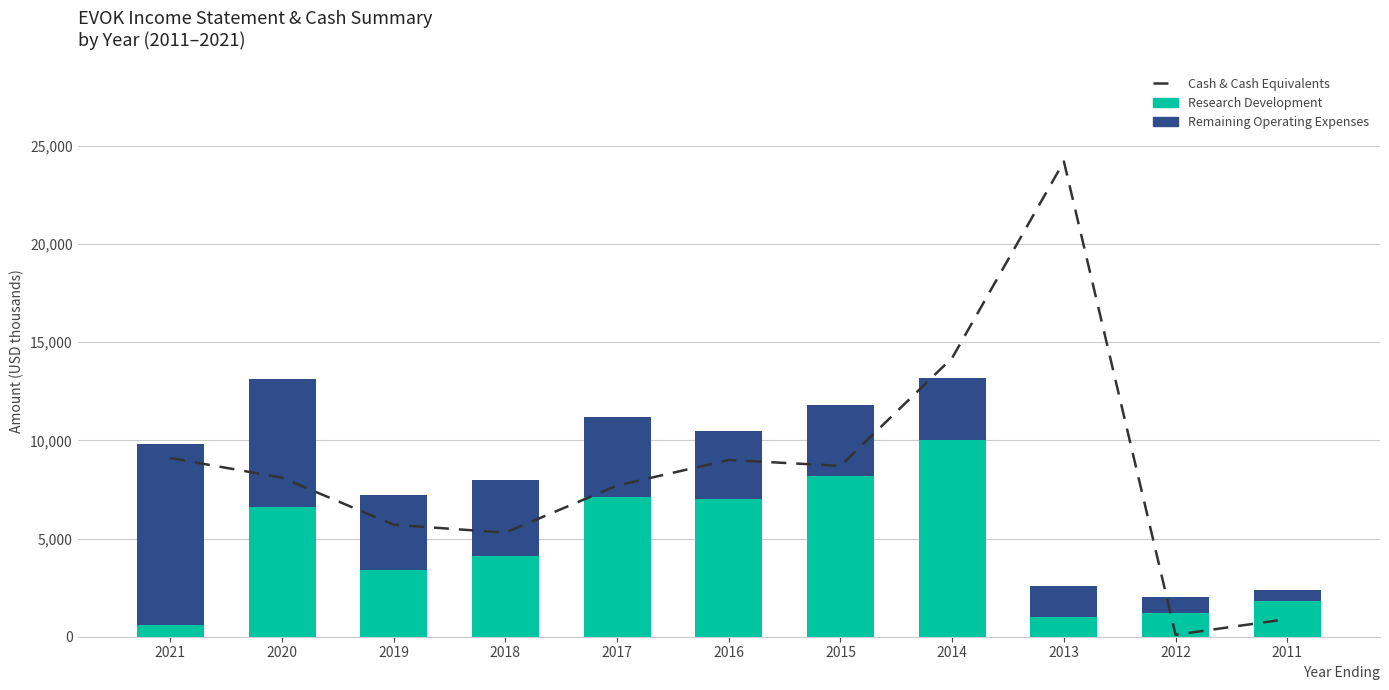

Between 2011 and 2020, which is larger?

2020